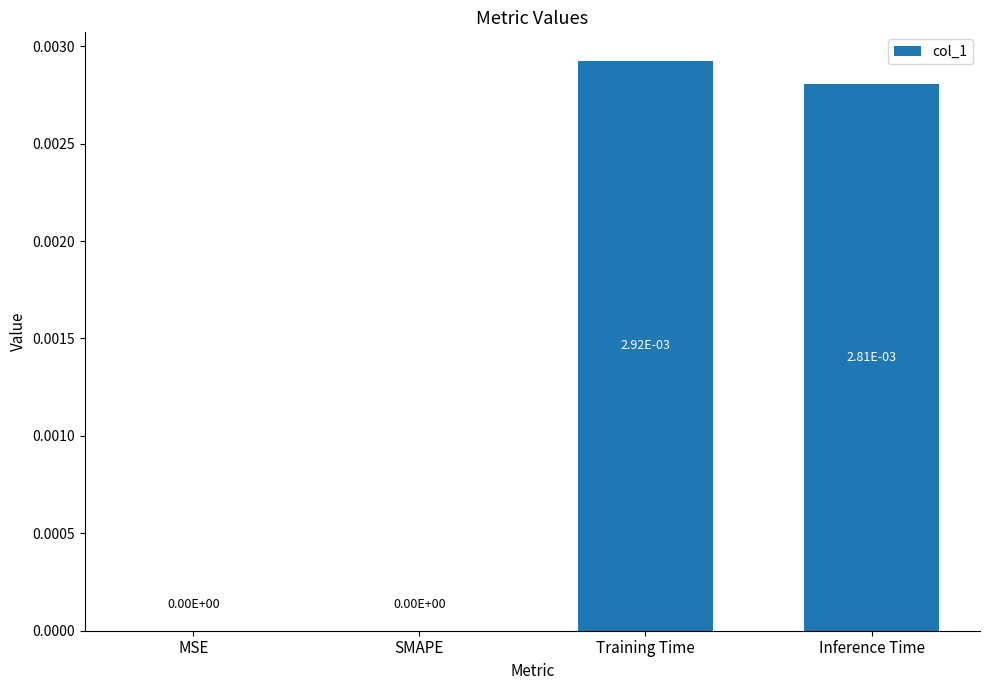

True or false: the data shows 0.0 at Inference Time.

True